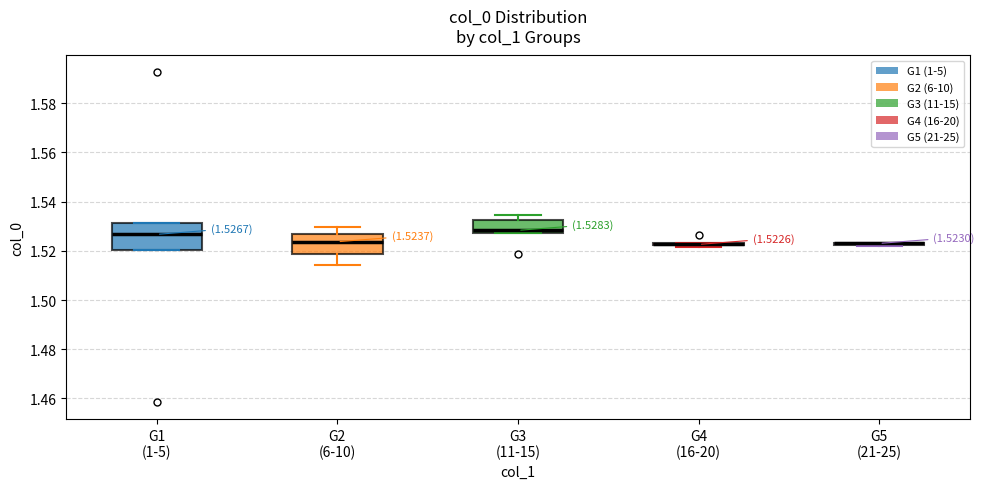

Which box is the tallest, from its lower edge to its upper edge?

G1 (1-5)